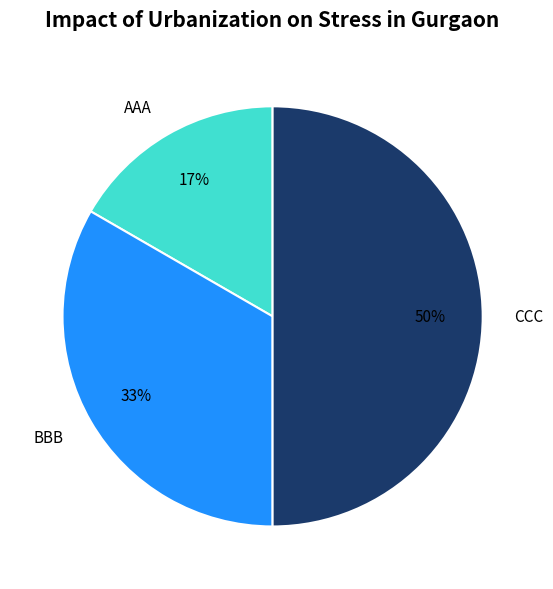

What percentage is the AAA slice, to the nearest percent?

17%